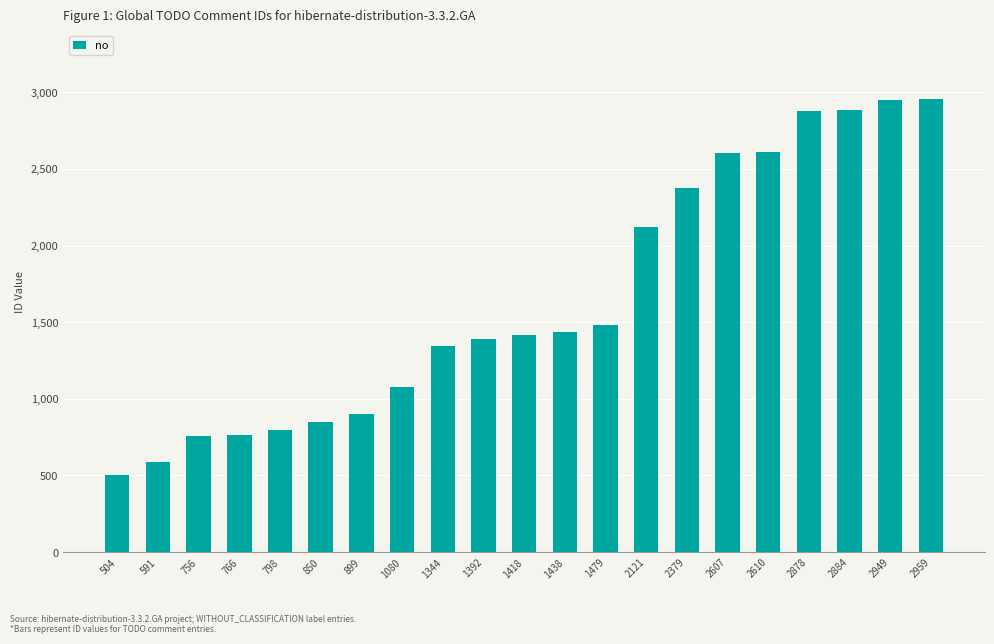

Are the bars horizontal?

No